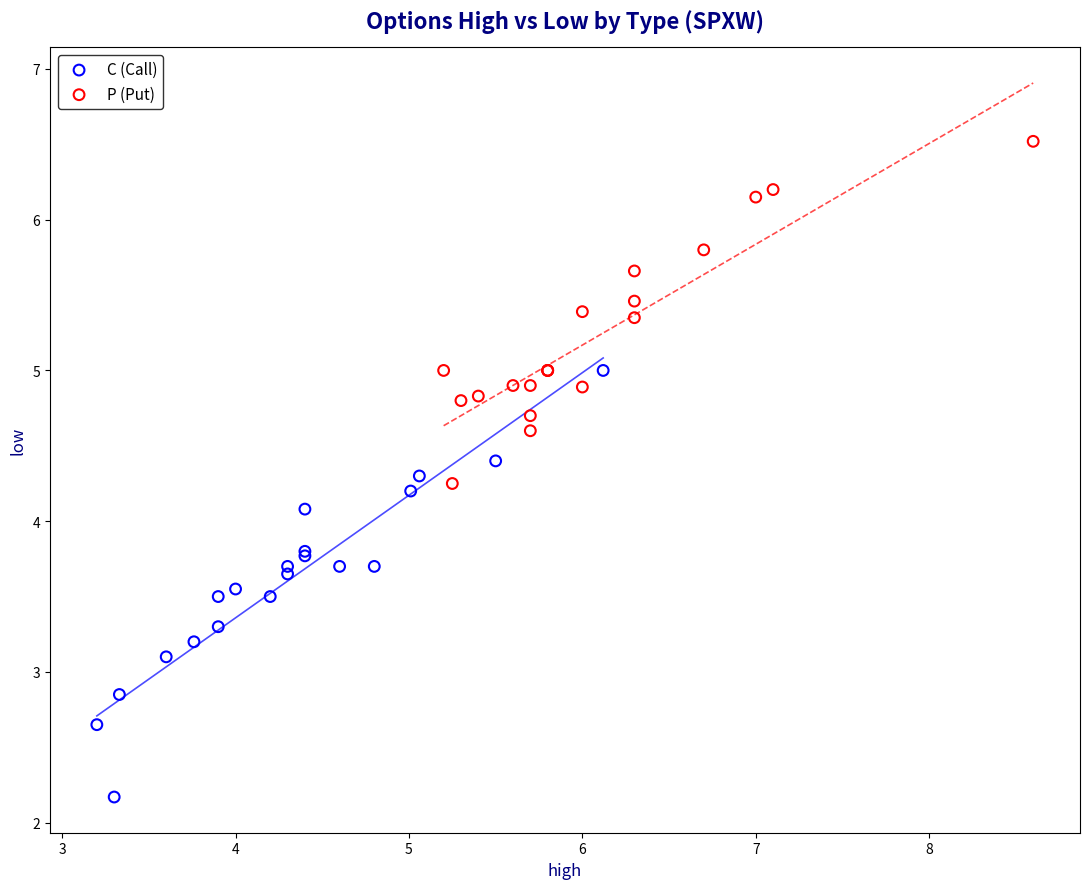

Which series reaches the minimum Y coordinate?

C (Call)